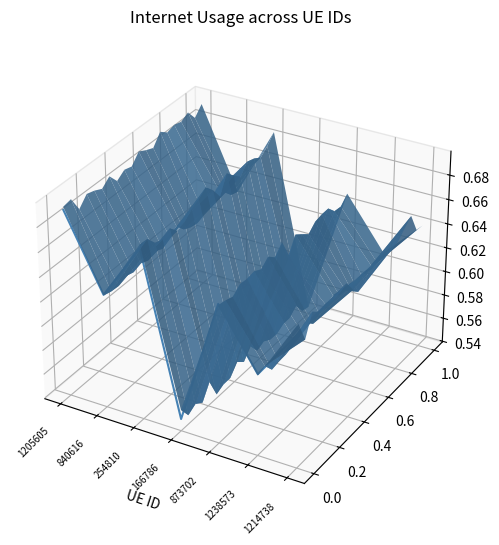

How many lines are shown in the chart?

1